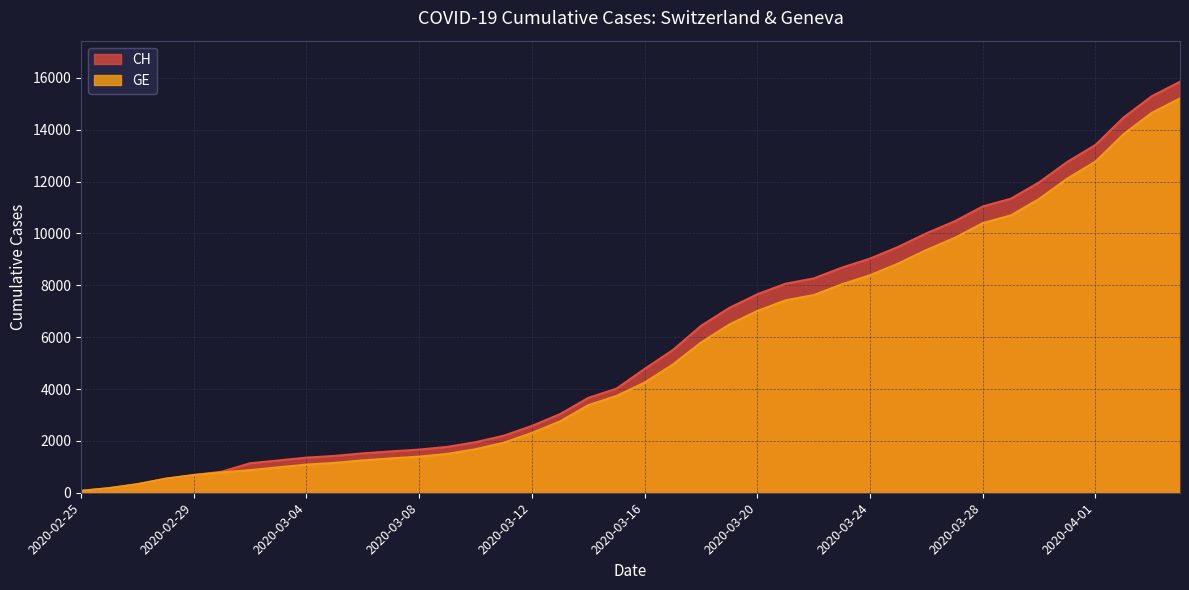

True or false: CH has more than 0 interior local peaks.

False